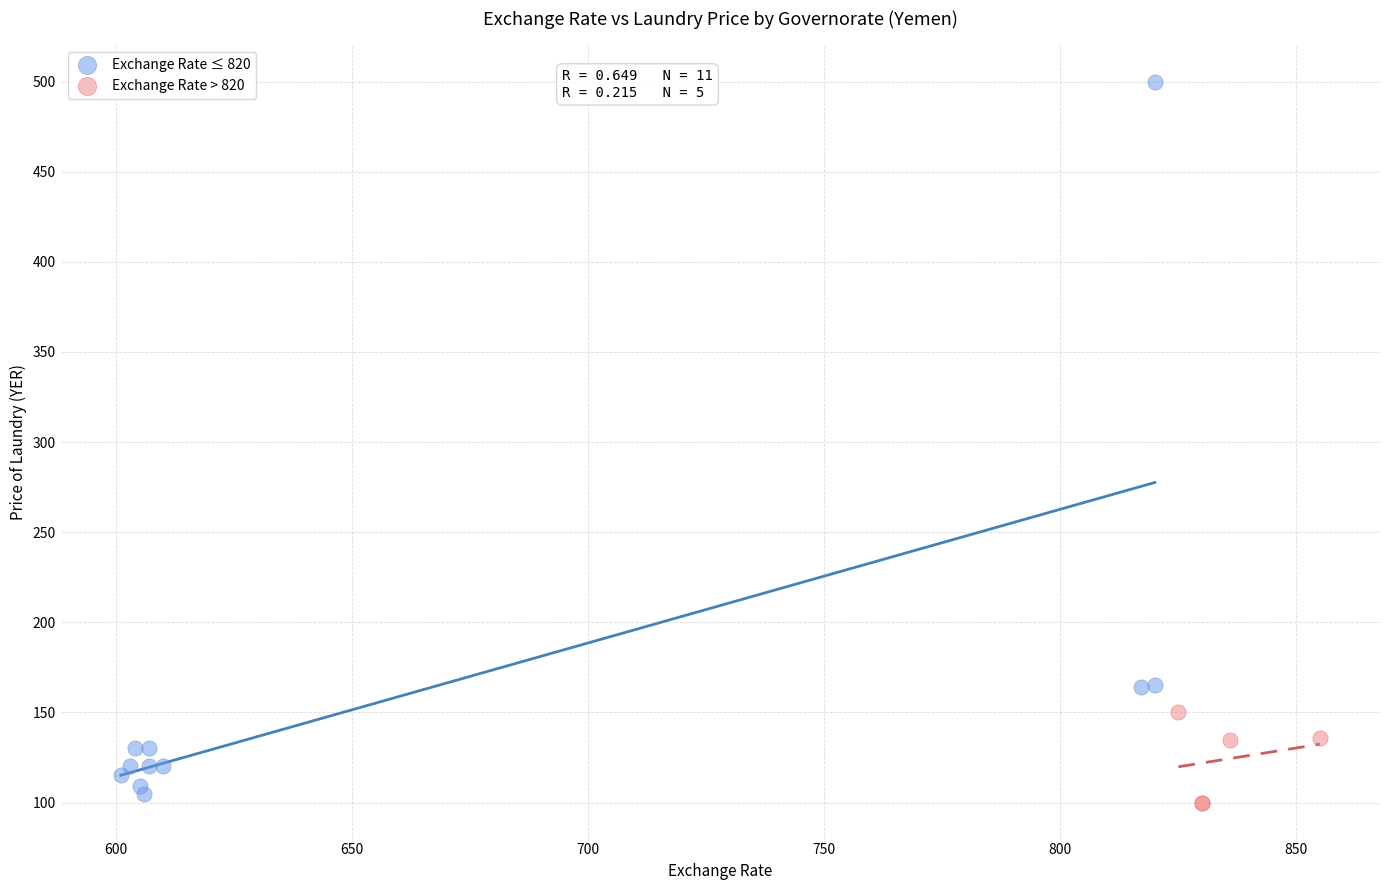

Which series has the largest Y range (max minus min)?

Exchange Rate ≤ 820